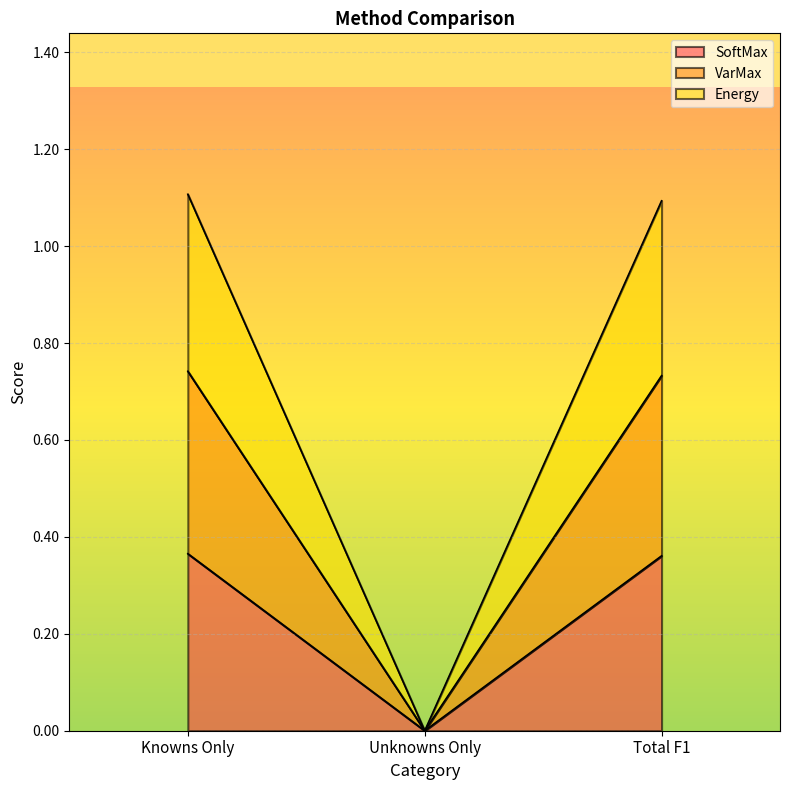

How many lines are shown in the chart?

3